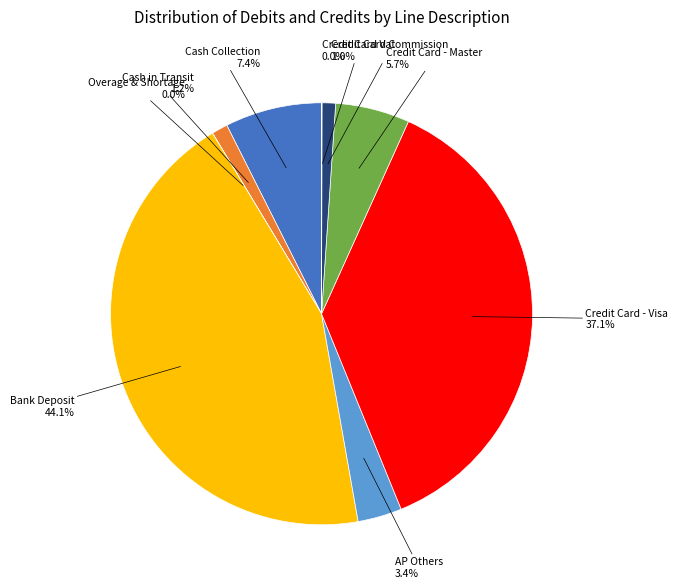

Is there any slice that represents more than half of the pie?

No